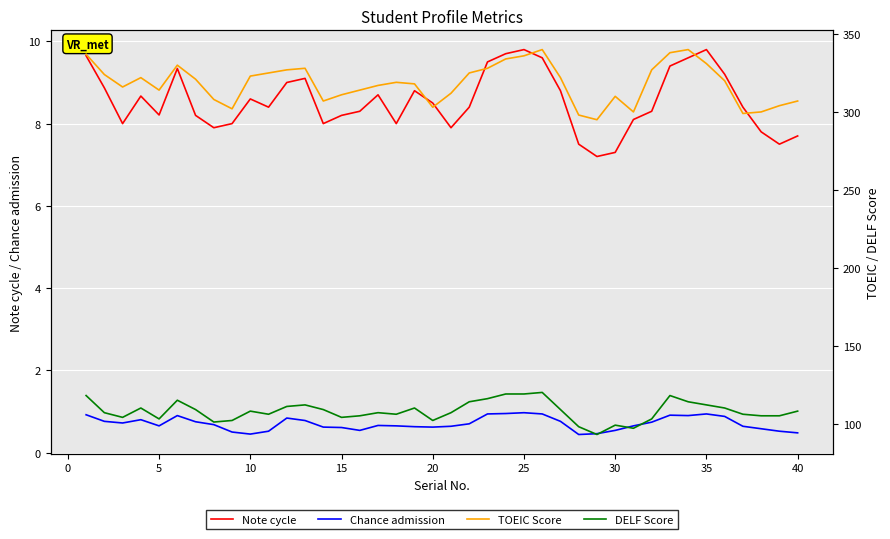

What is the greatest value displayed?

340.0